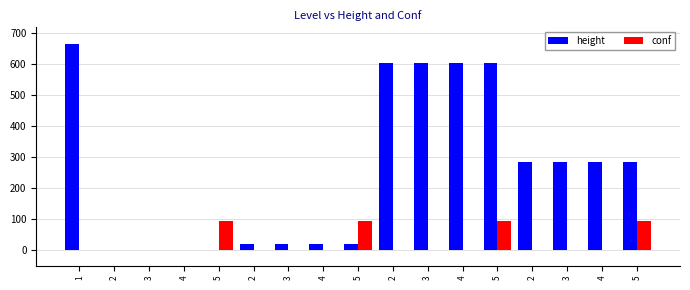

Is the value of height at 5 greater than the value of conf at 1?

Yes